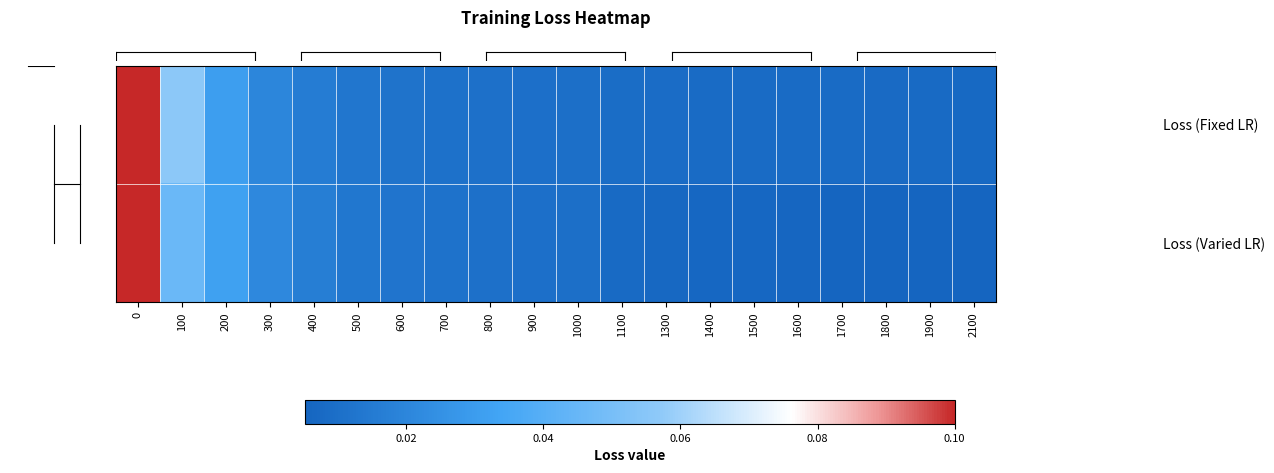

Which category has the lowest value across all series?

2100